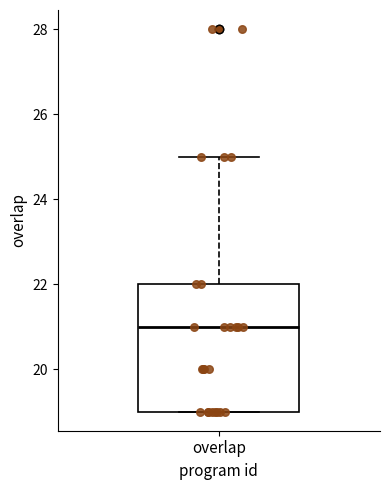

Read this box plot against the y-axis: the position of the median line, the range covered by the box, and the ends of both whiskers. The values are not printed on the chart, so give them approximately, as read against the axis.

median 21, box 19 to 22, whiskers 19 to 25